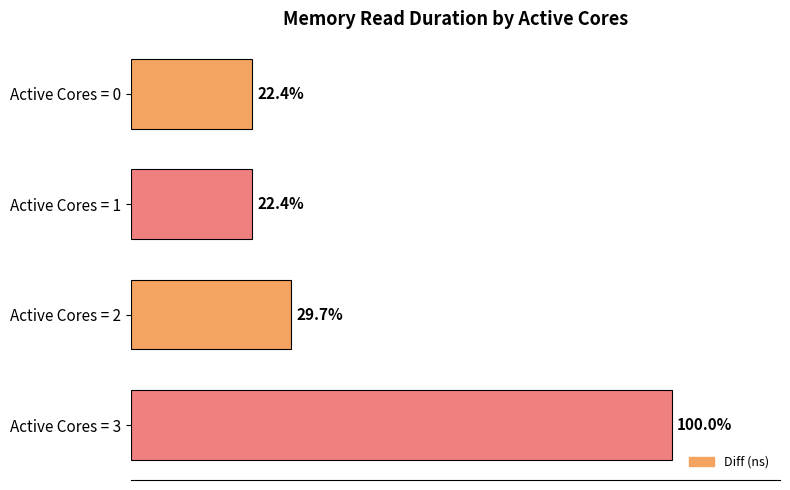

At which label is the value closest to 61?

Active Cores = 2